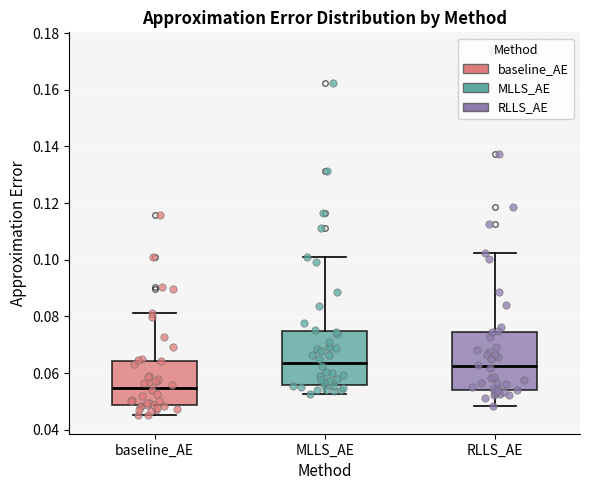

Reading left to right, transcribe this box plot: for each box, give where its median line is, the range the box spans, and where its two whiskers end, as read against the y-axis. The values are not printed on the chart, so give them approximately, as read against the axis.

baseline_AE: median 0.054, box 0.048 to 0.064, whiskers 0.046 to 0.082
MLLS_AE: median 0.064, box 0.056 to 0.074, whiskers 0.052 to 0.100
RLLS_AE: median 0.062, box 0.054 to 0.074, whiskers 0.048 to 0.102